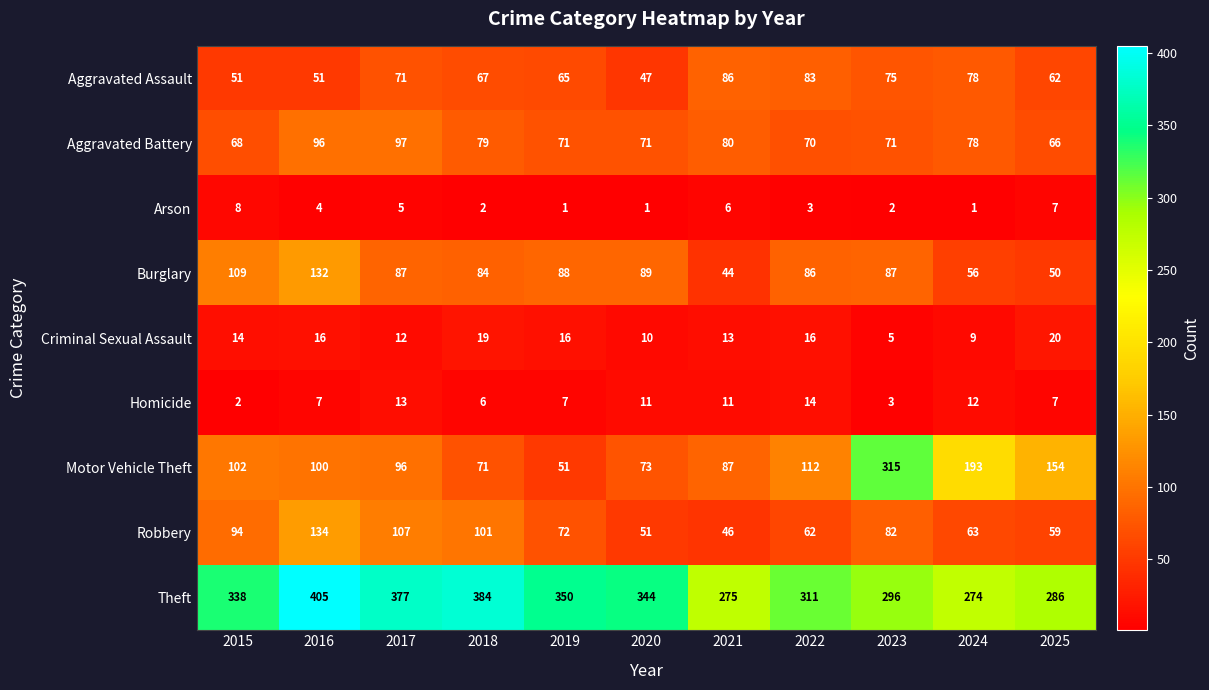

The value of Aggravated Battery at 2018 is 123. True or false?

False